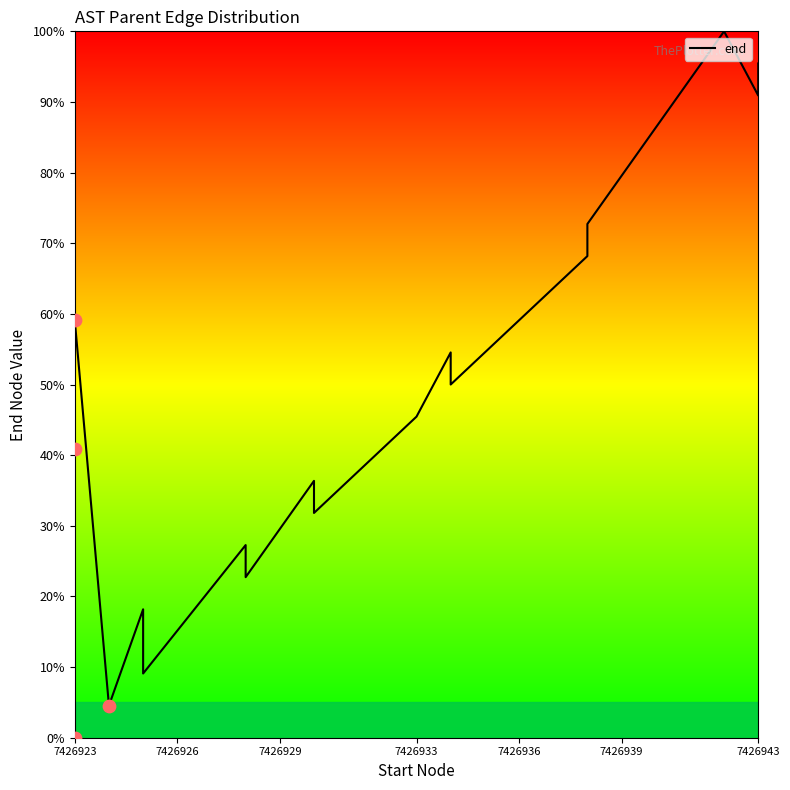

Between 7426923 and 7426943, which is larger?

7426943